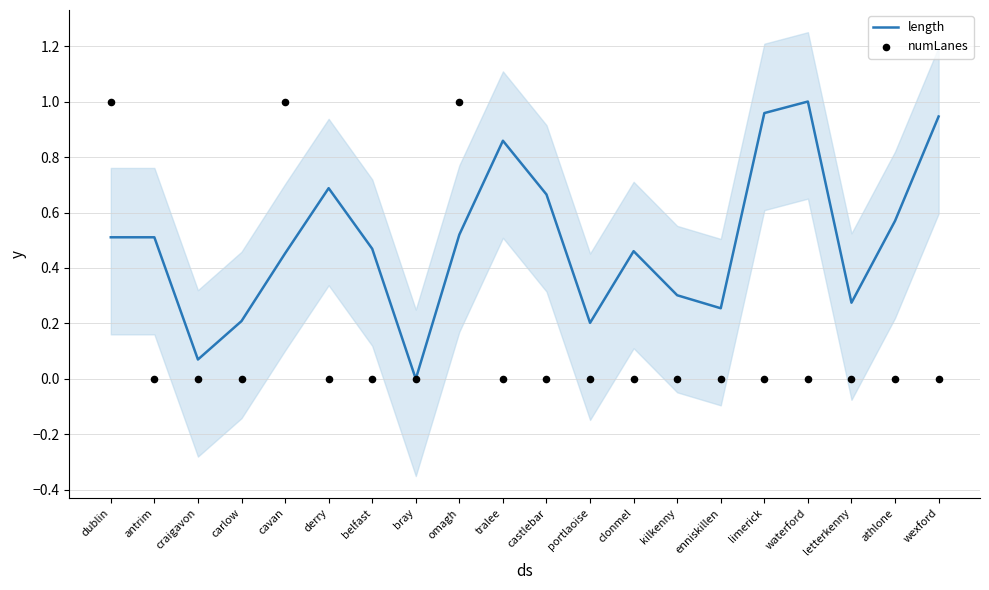

What is the total value across all series at clonmel?

0.5